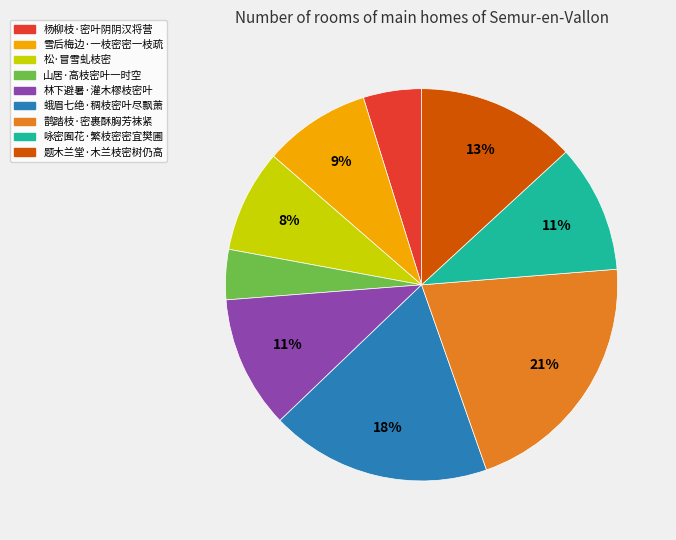

Do 蛾眉七绝·稠枝密叶尽飘萧 and 雪后梅边·一枝密密一枝疏 together represent more than half of the pie?

No